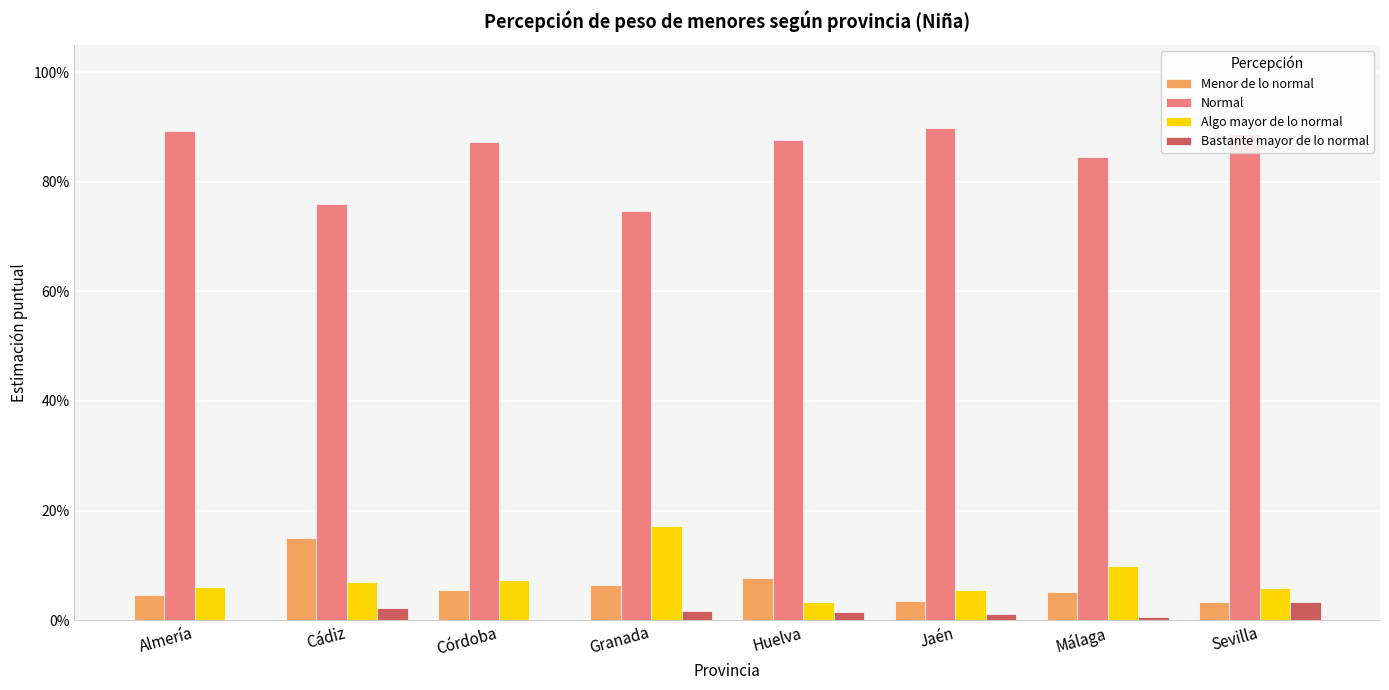

What is the sum of all Normal values?

6.8